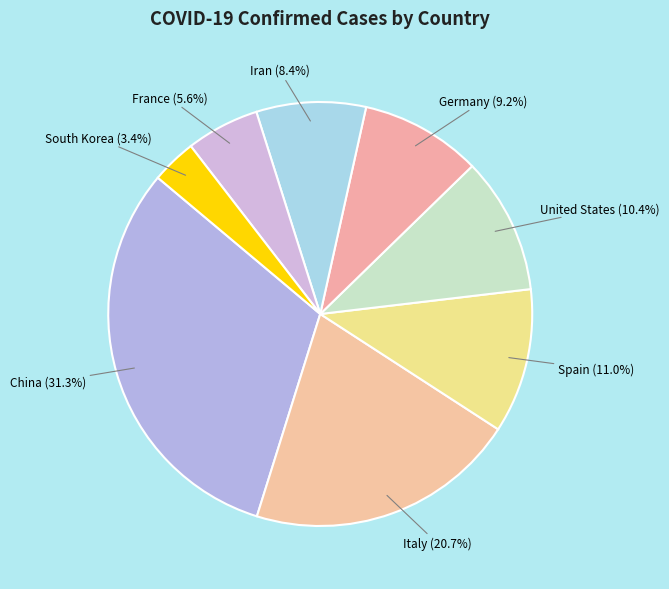

How many segments does this pie chart have?

8